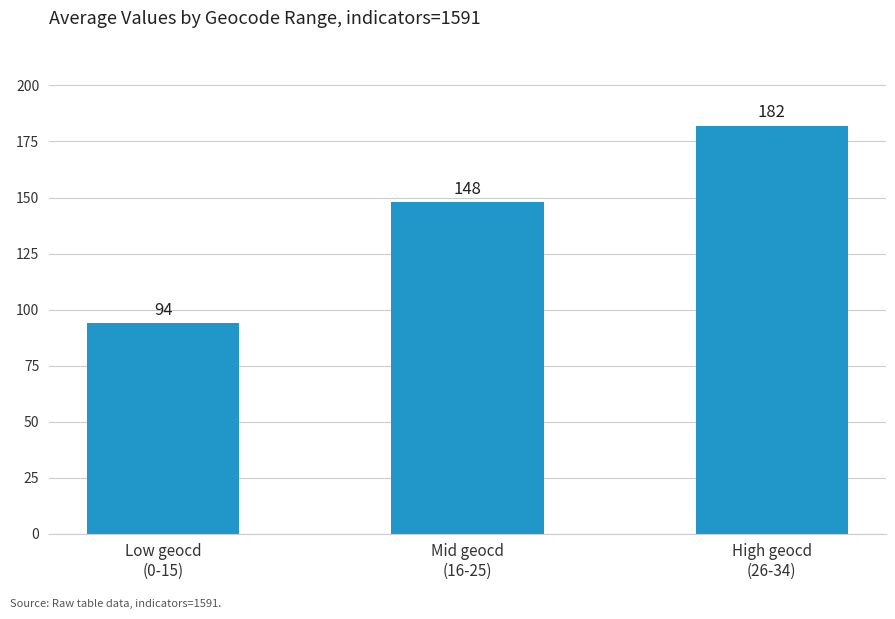

Count the values in the range 94 to 182.

3